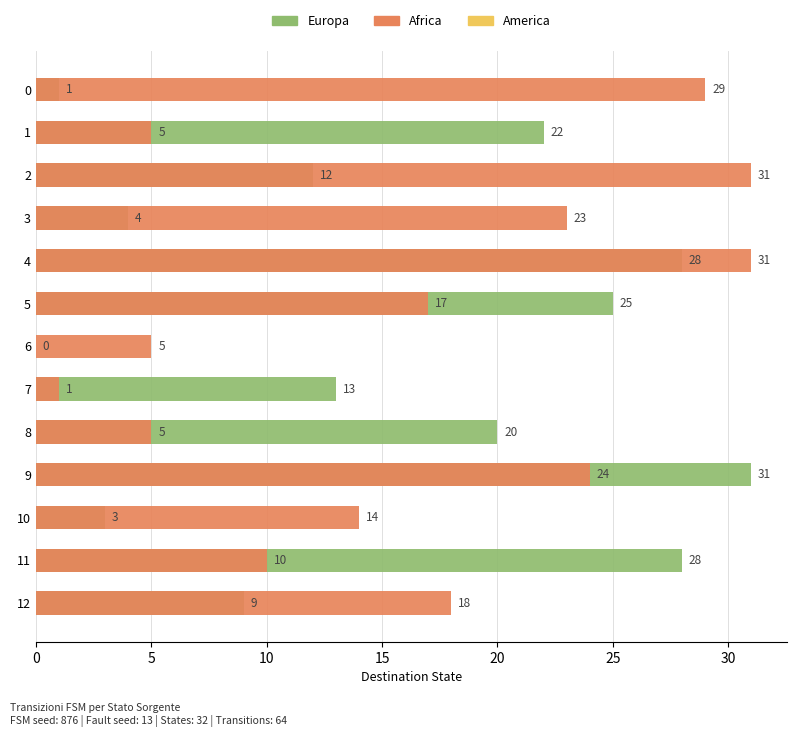

What value does the Europa series have at 8?

20.0